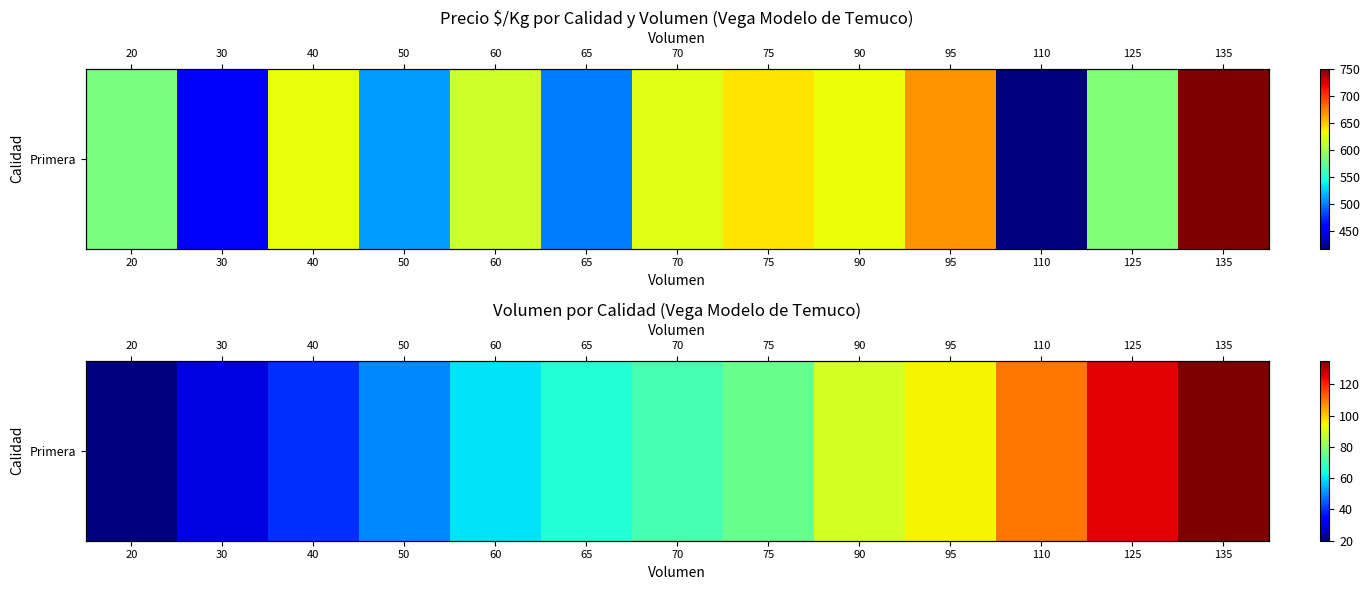

At which category does the chart reach its peak across all series?

135